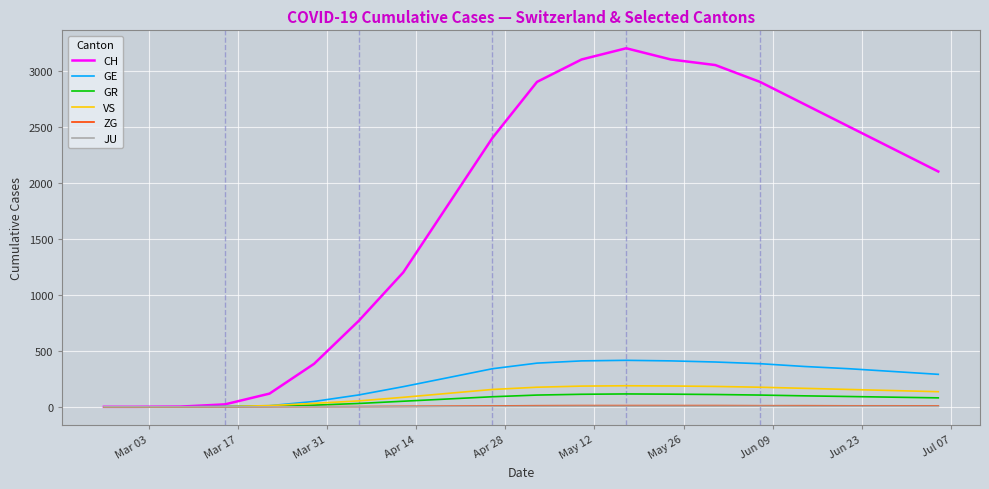

What is the maximum value shown in the chart?

3200